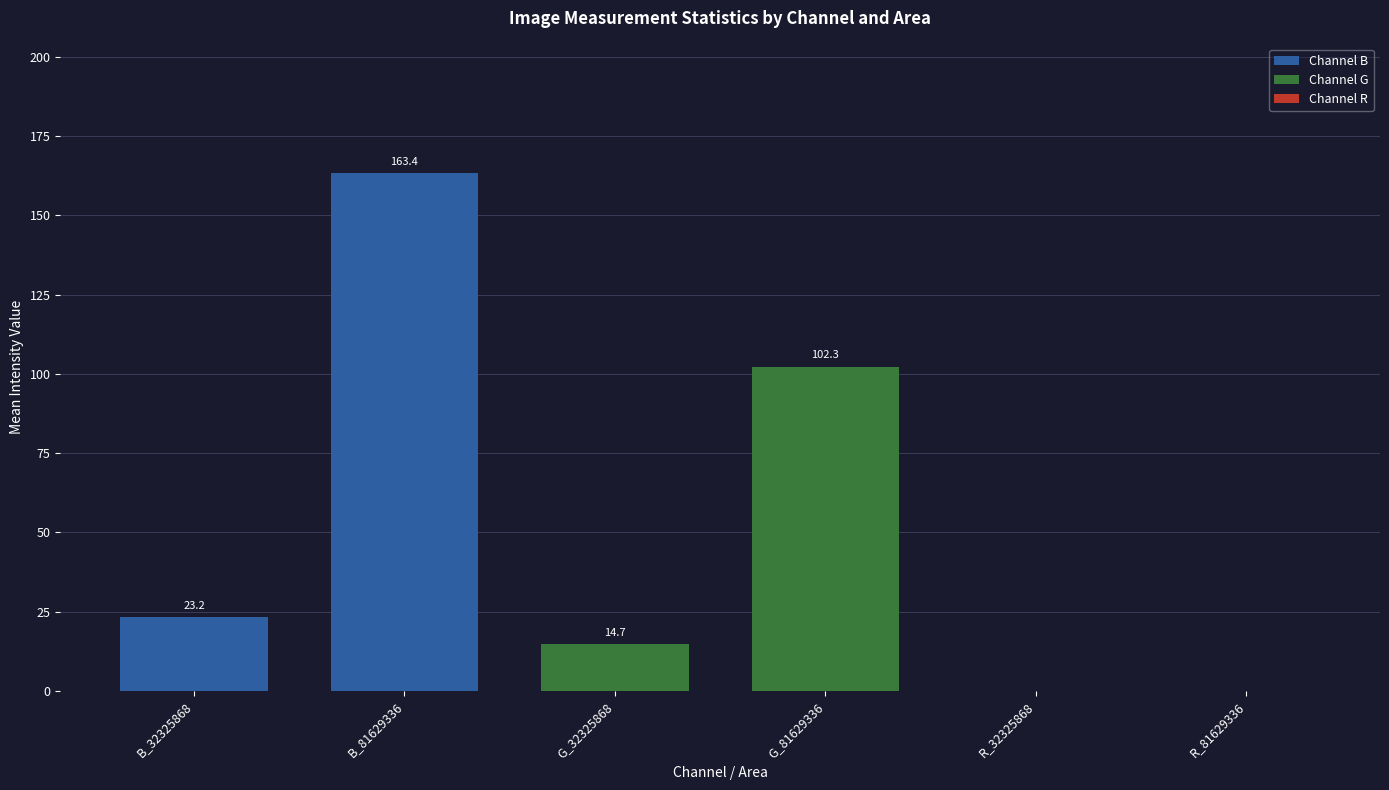

What is the ratio of the value at G_81629336 to the value at B_32325868?

4.4